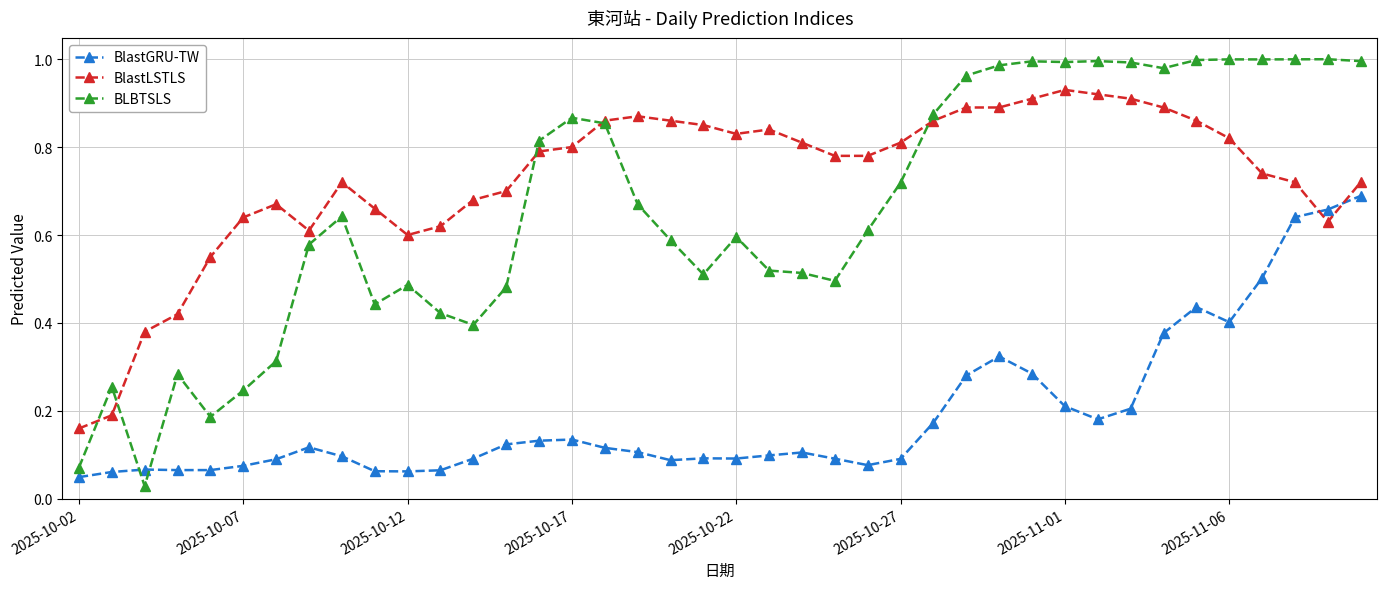

Which series has the largest range (max minus min)?

BLBTSLS